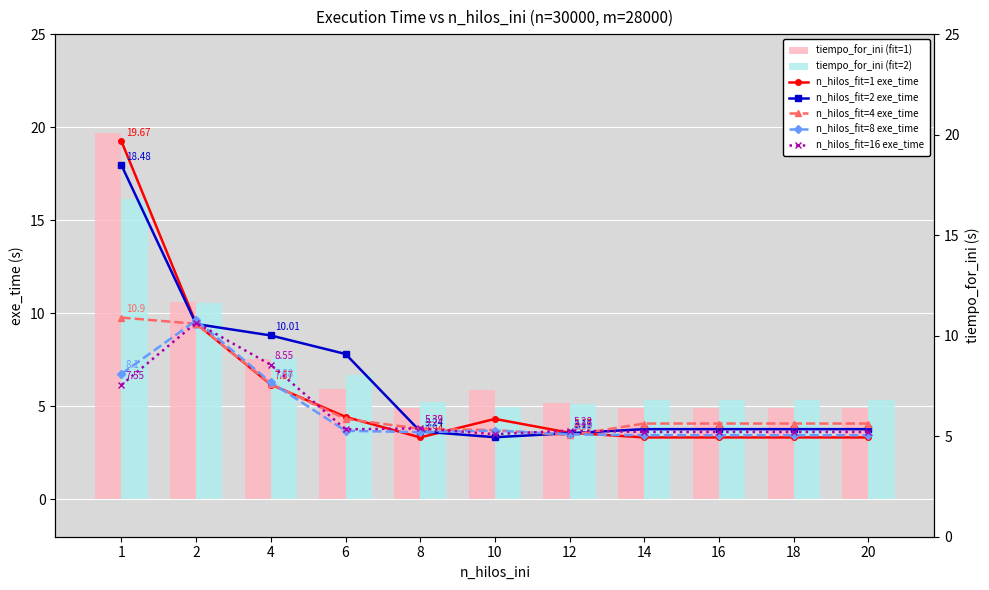

What is the value of the n_hilos_fit=8 exe_time bar at the 6th from the left?

5.3